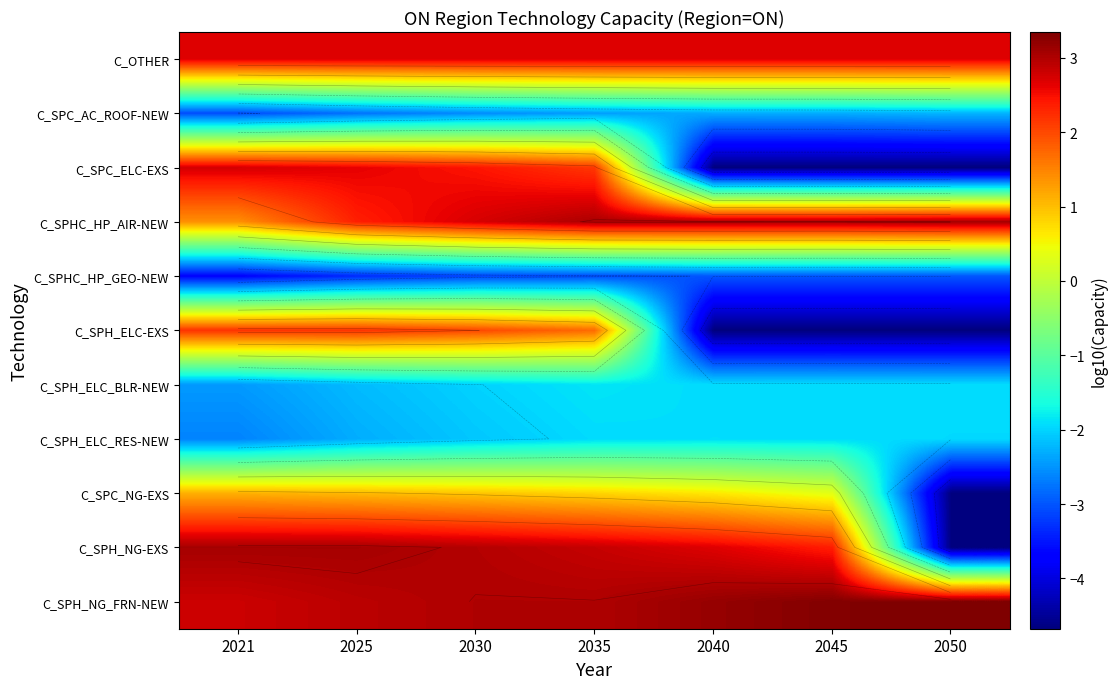

What is the average value of the C_SPH_NG-EXS series?

1.8